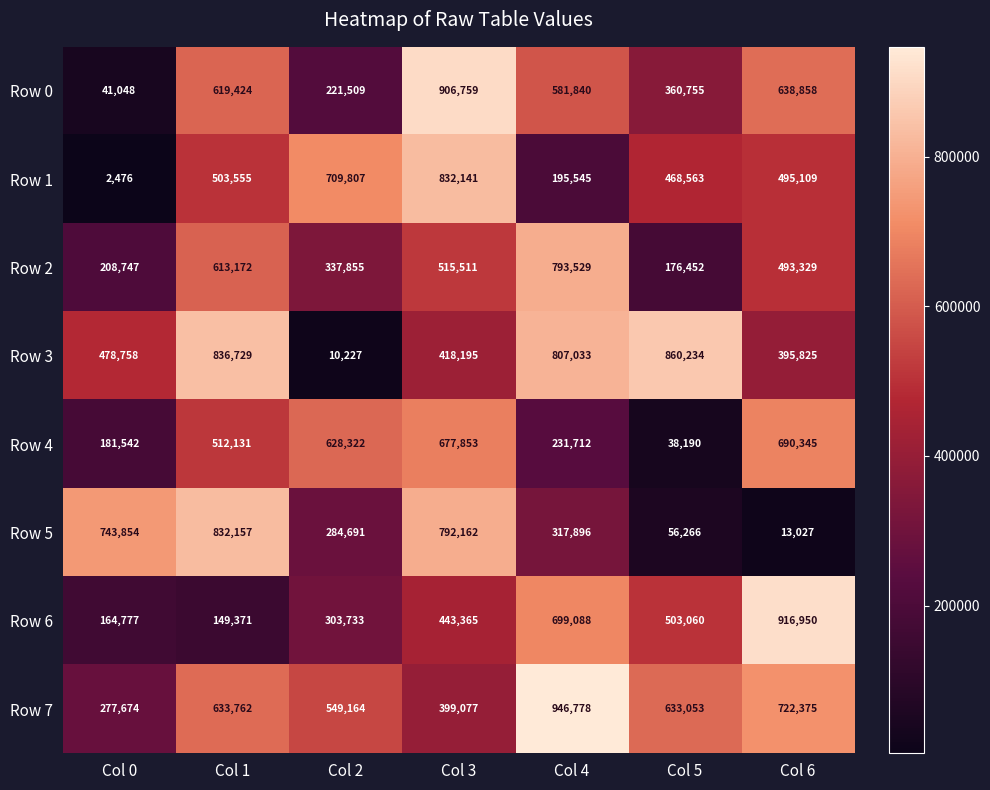

Where is Row 0 nearest to the value 473903?

Col 4